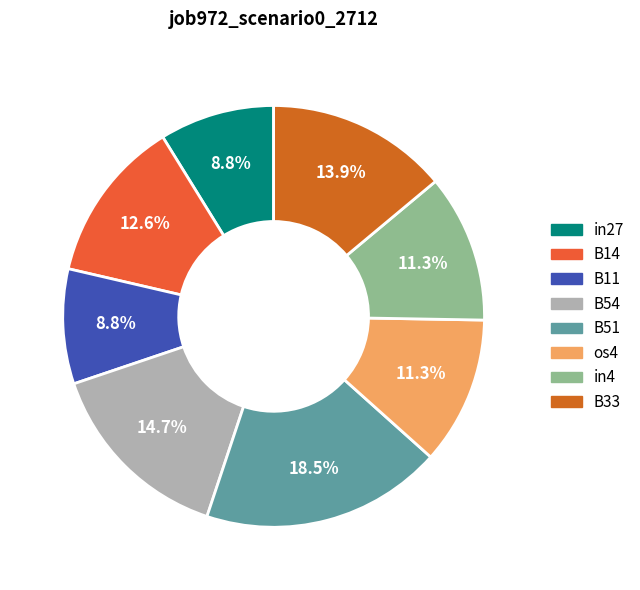

Is the sum of B14 and B54 greater than half?

No